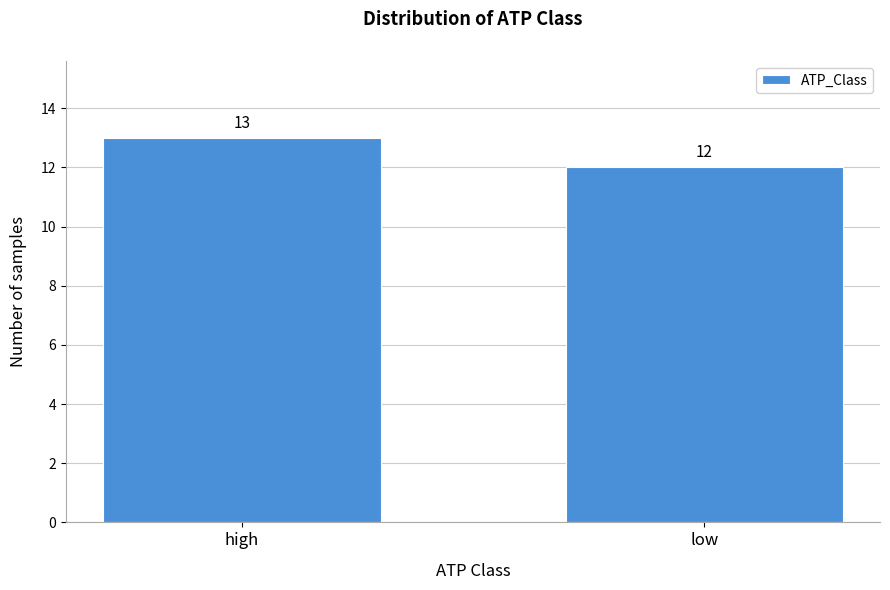

Reading left to right, extract all data points from this chart.

13	12